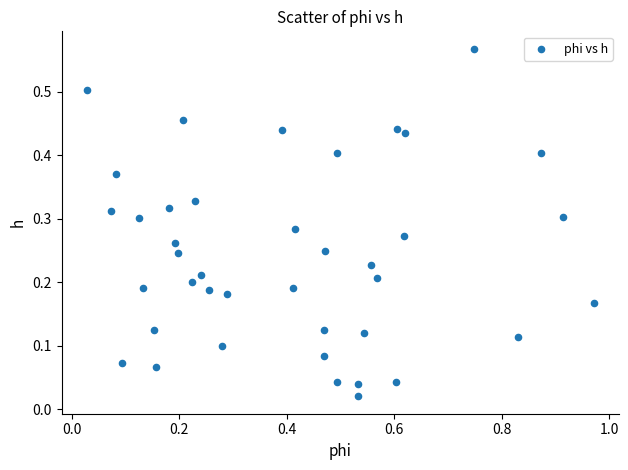

What is the range of X values (max minus min)?

0.9